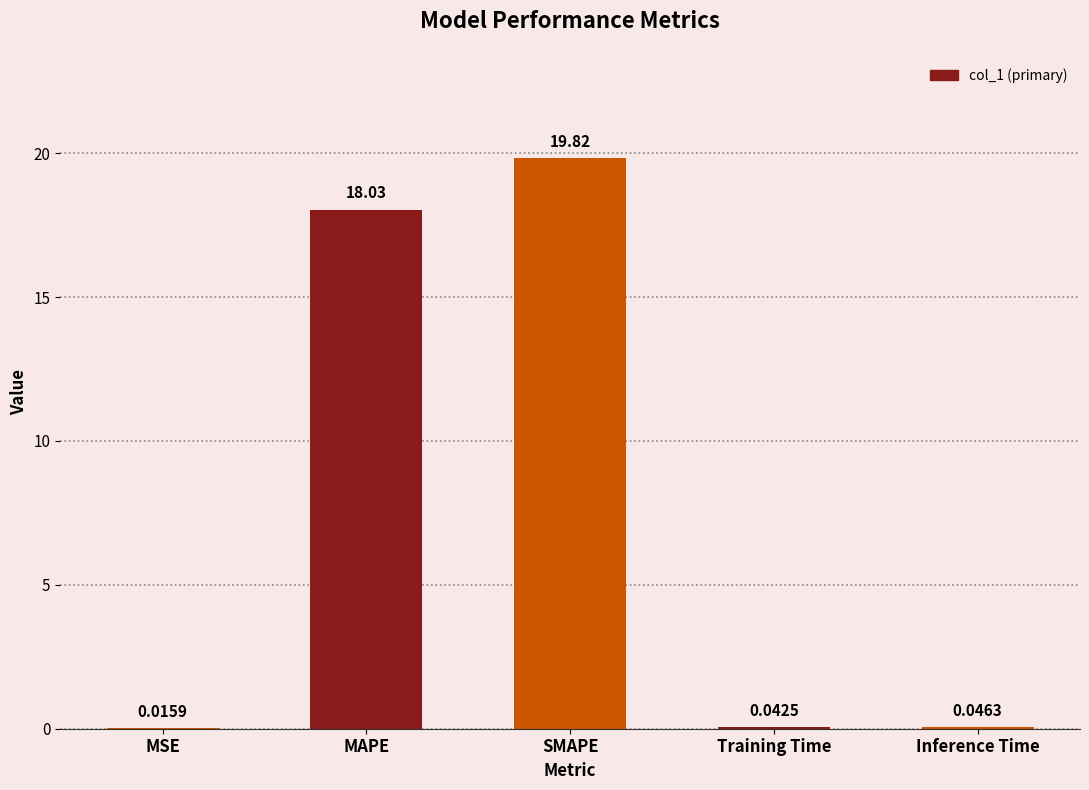

What is the change in value from MSE to SMAPE?

+19.8